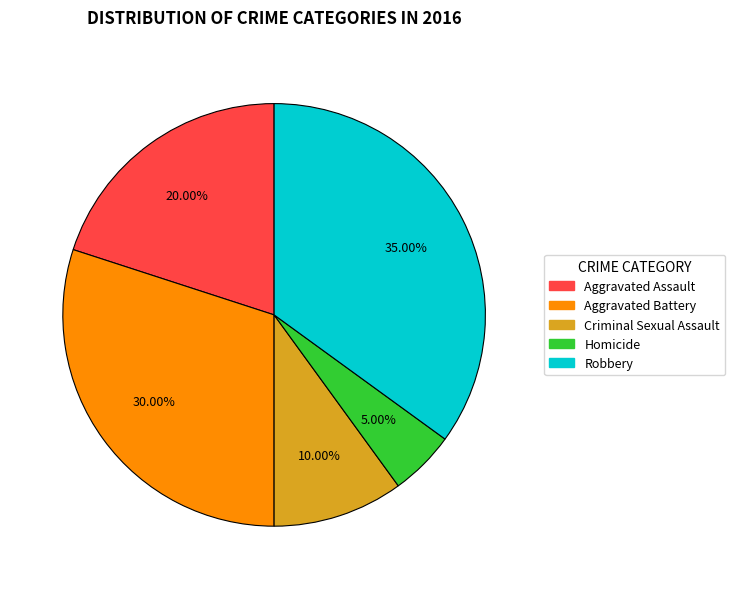

Does any single category account for the majority?

No